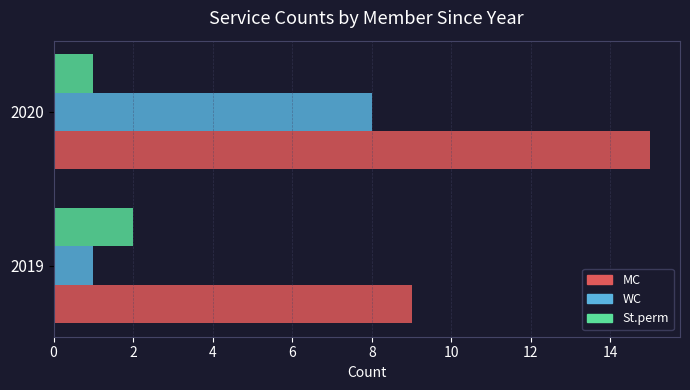

The value of MC at 2020 is 8. True or false?

False